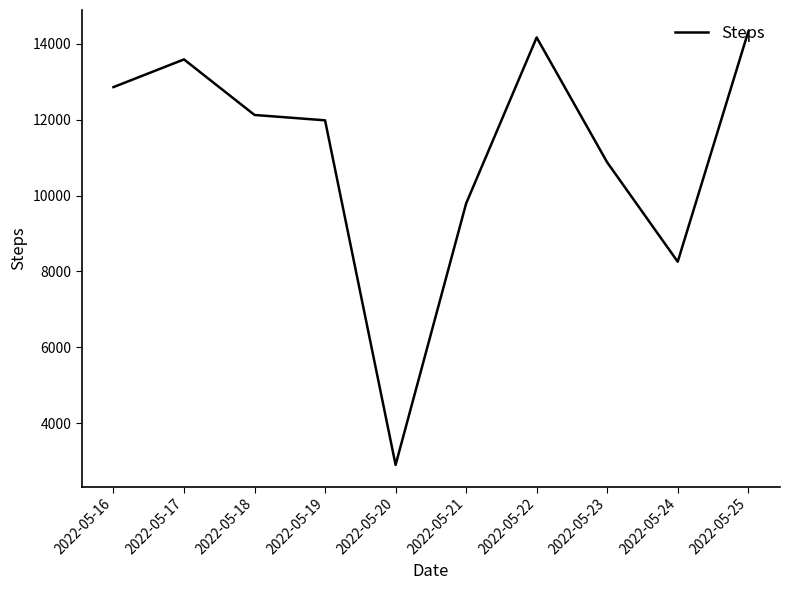

True or false: the data shows 2899 at 2022-05-20.

True